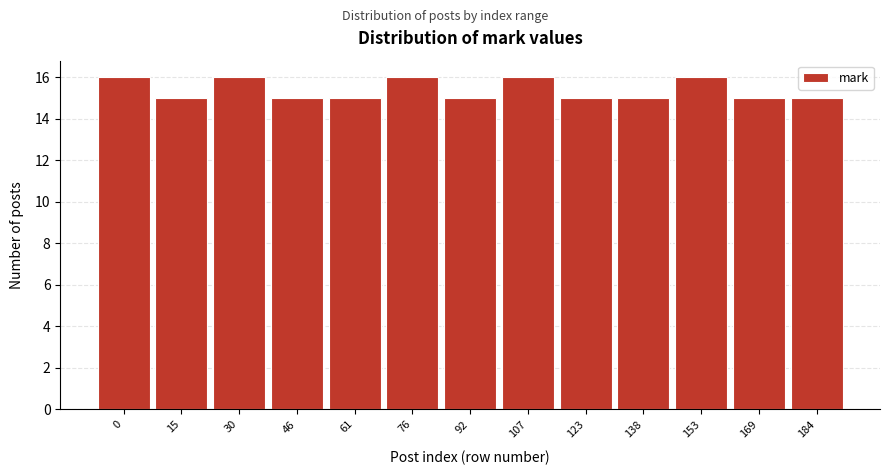

Reading left to right, list all the values displayed in this chart.

0=16	15=15	30=16	46=15	61=15	76=16	92=15	107=16	123=15	138=15	153=16	169=15	184=15